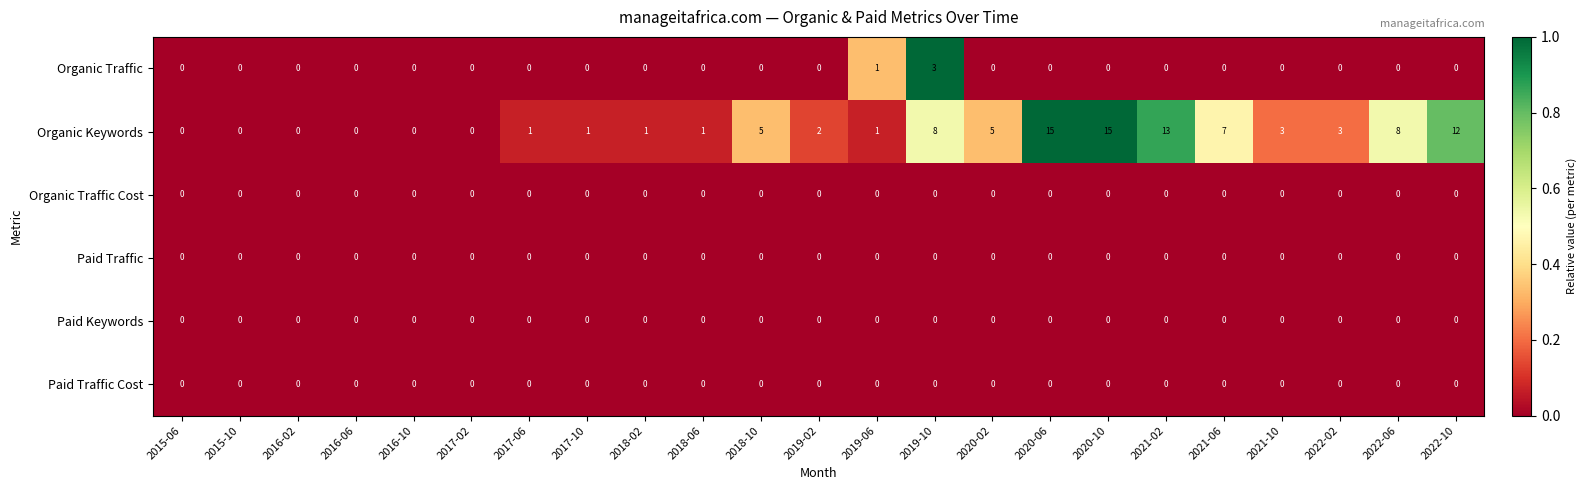

What is the difference between the highest and lowest values at 2017-10?

1